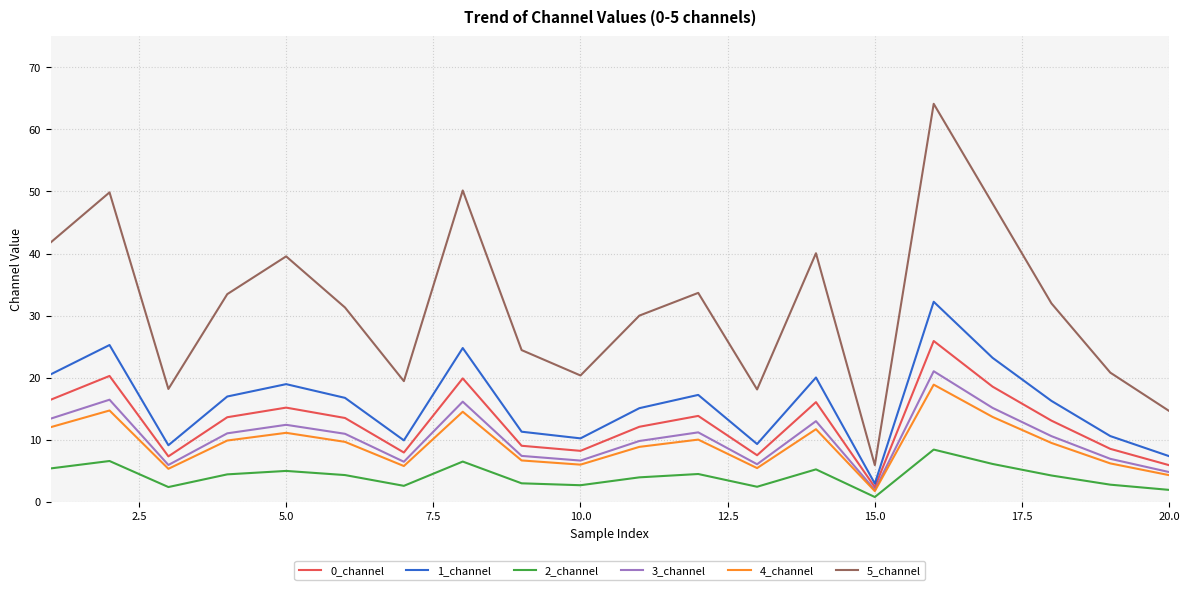

What is the minimum value for 3_channel?

1.9